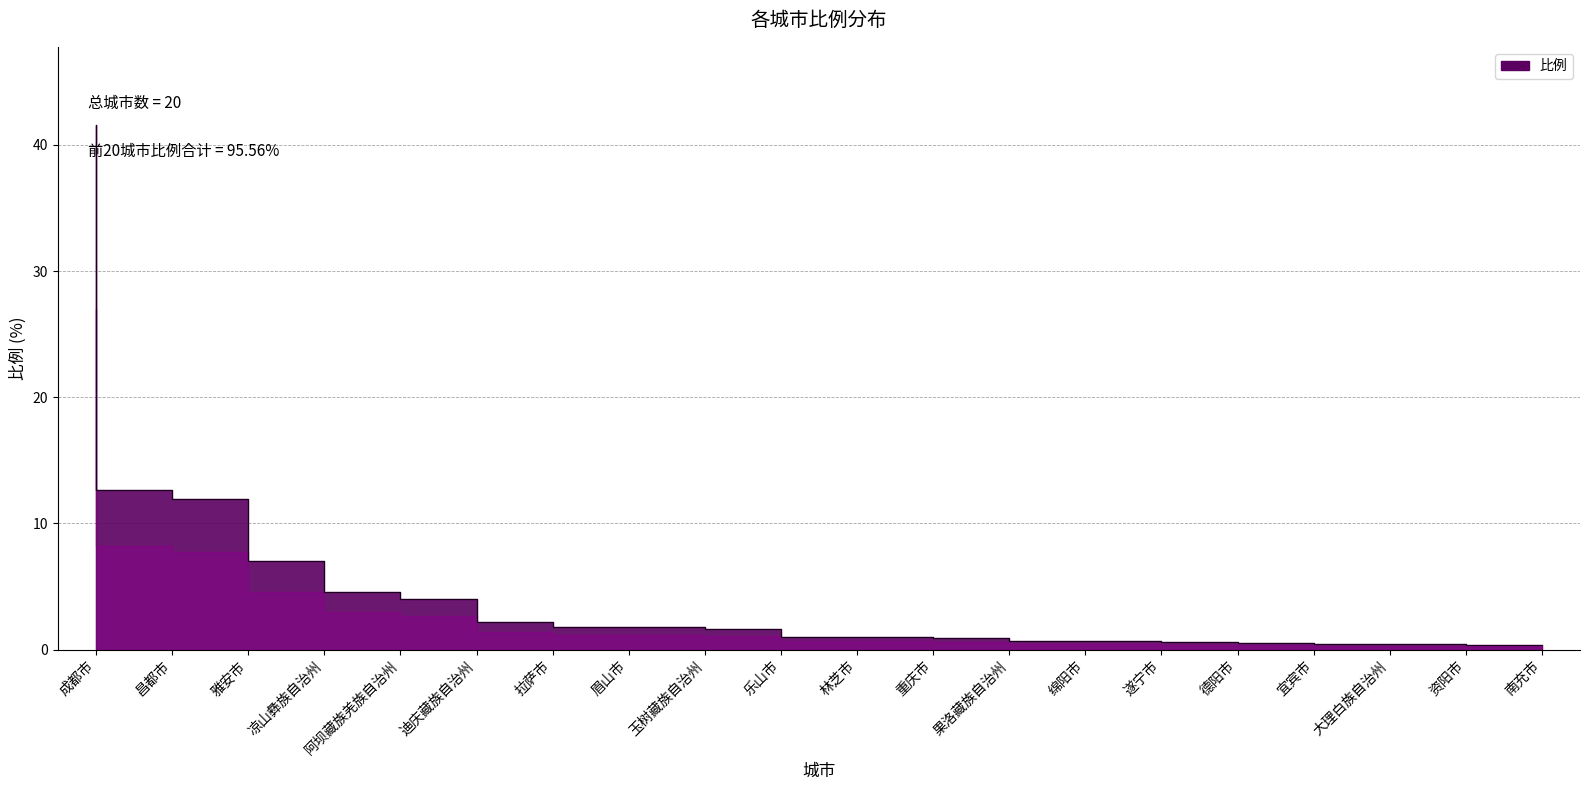

What is the sum of the values at 资阳市 and 昌都市?

13.0